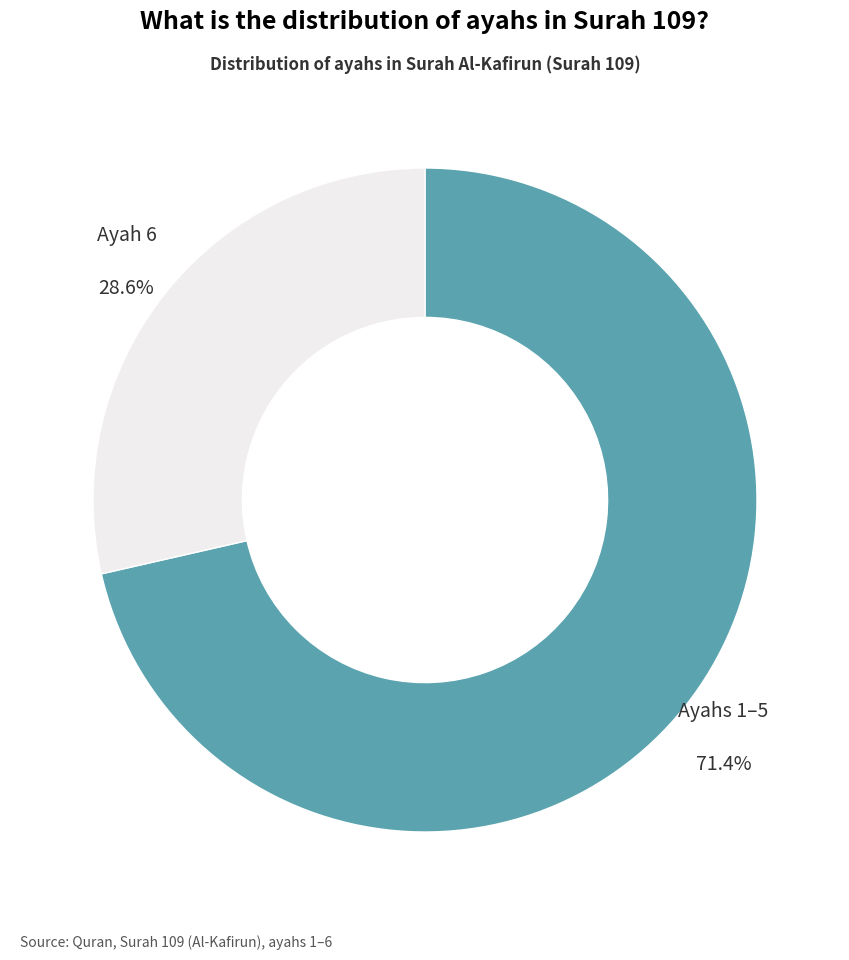

Rank the categories by value from highest to lowest.

Ayahs 1–5, Ayah 6